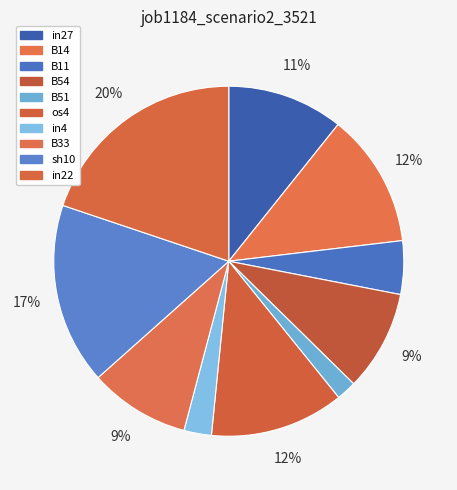

Which slice is the largest?

in22